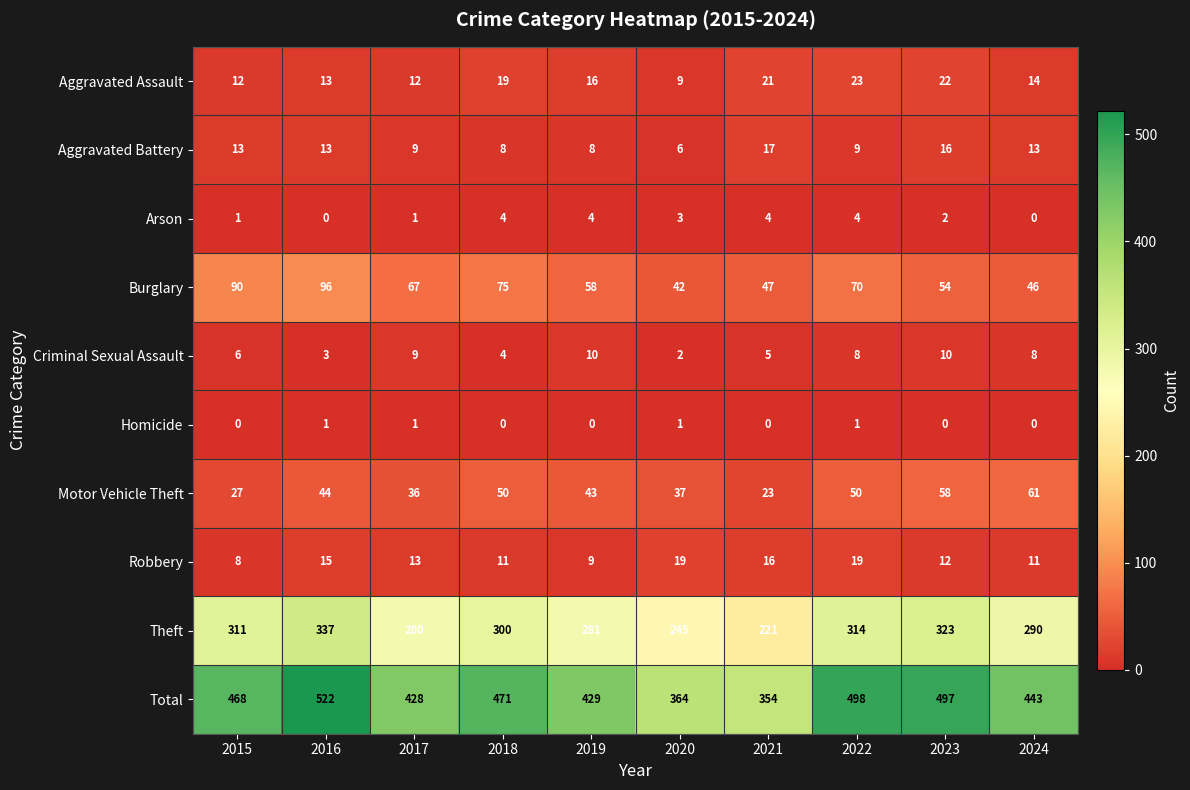

The value of Criminal Sexual Assault at 2024 is 11. True or false?

False